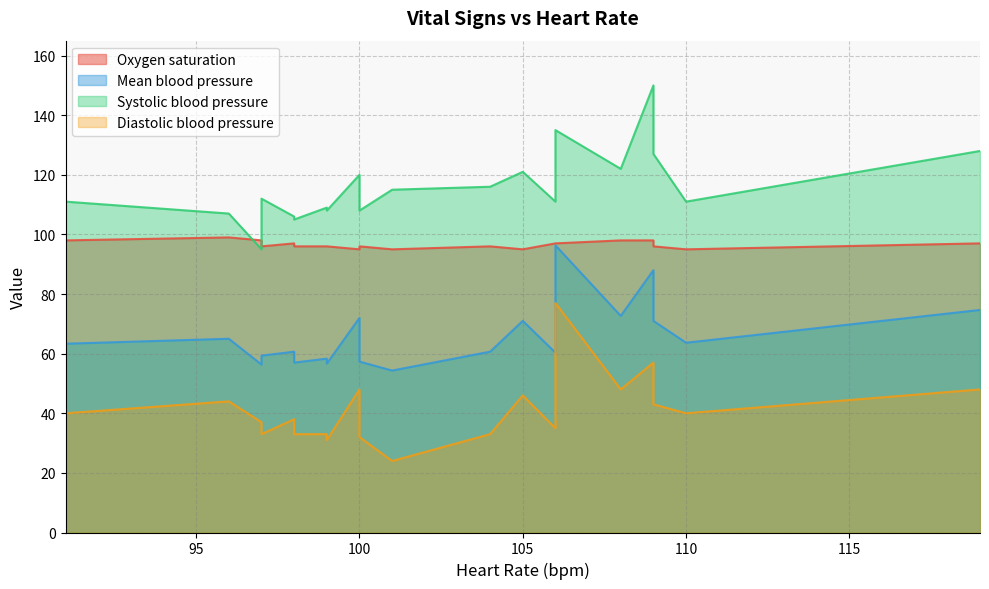

What is the minimum value shown in the chart?

24.0